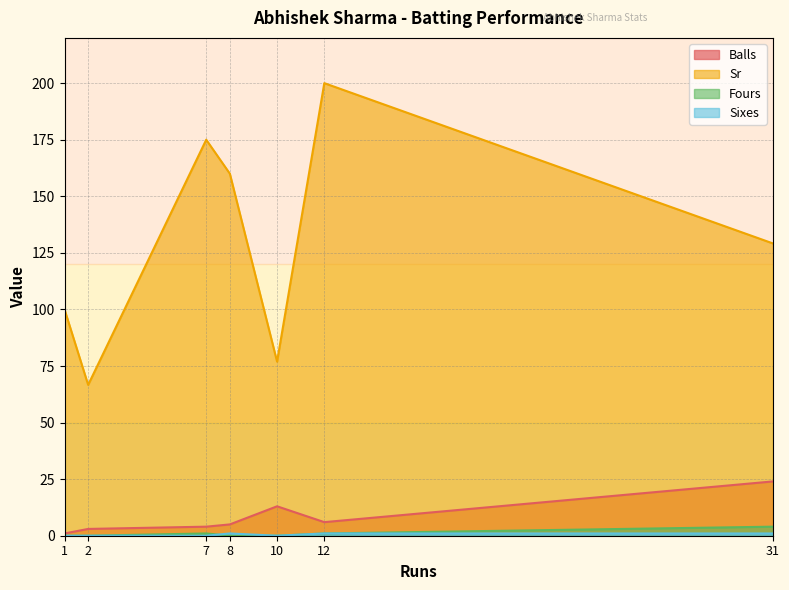

Between 8 and 10, which series saw the biggest shift?

Sr